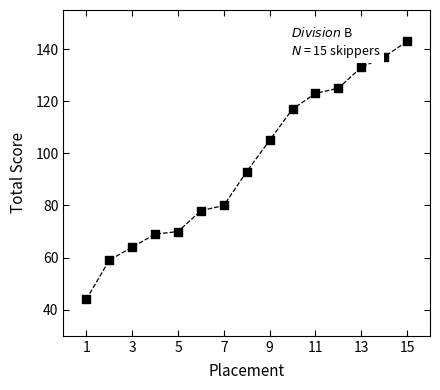

What is the range of X values (max minus min)?

14